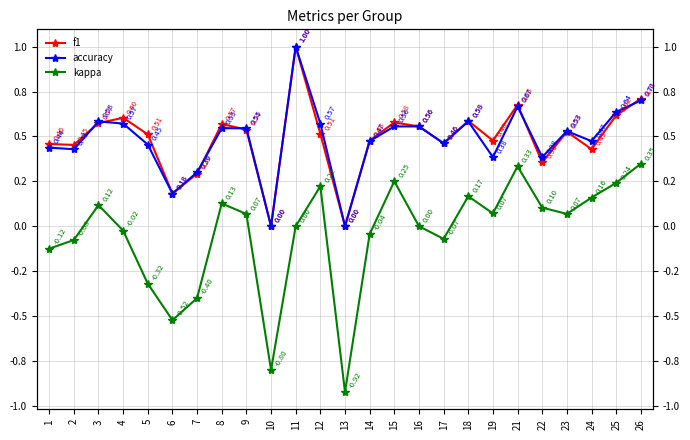

What are all the series names shown in the legend?

f1, accuracy, kappa